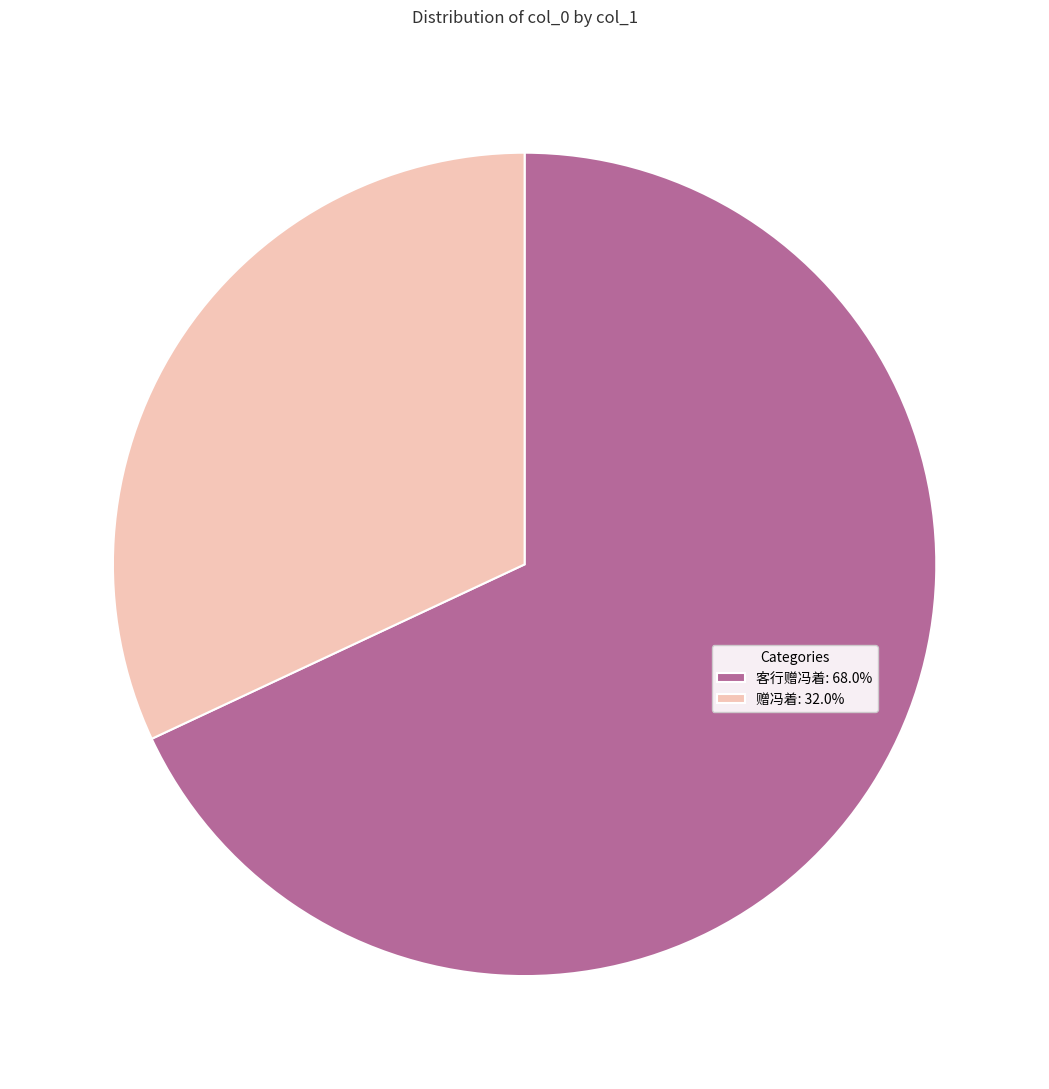

True or false: 赠冯着 accounts for 23% of the total.

False